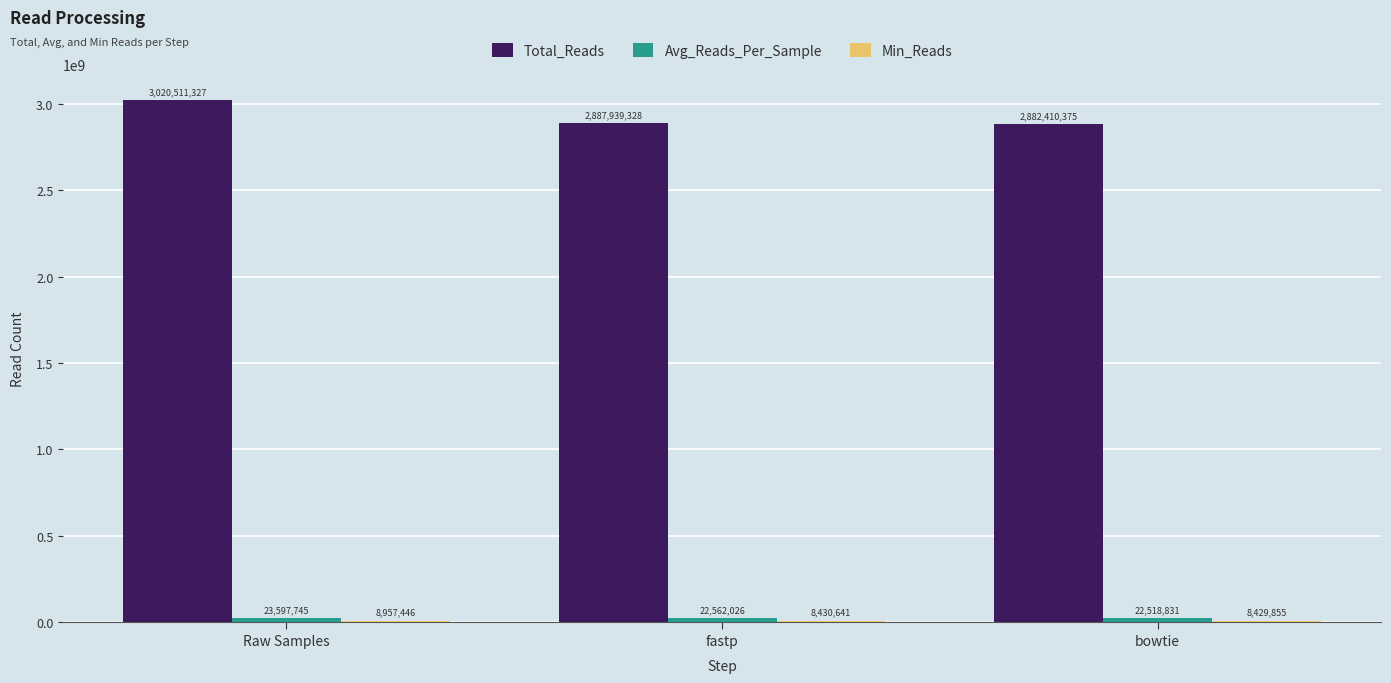

What is the greatest value displayed?

3020511327.0